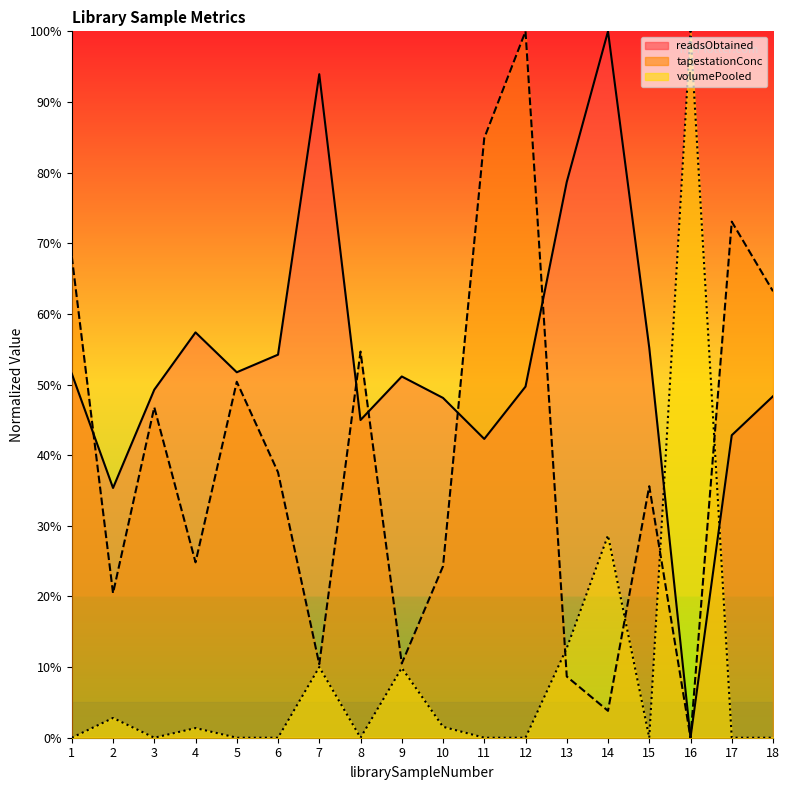

Which series has the widest spread of values?

tapestationConc